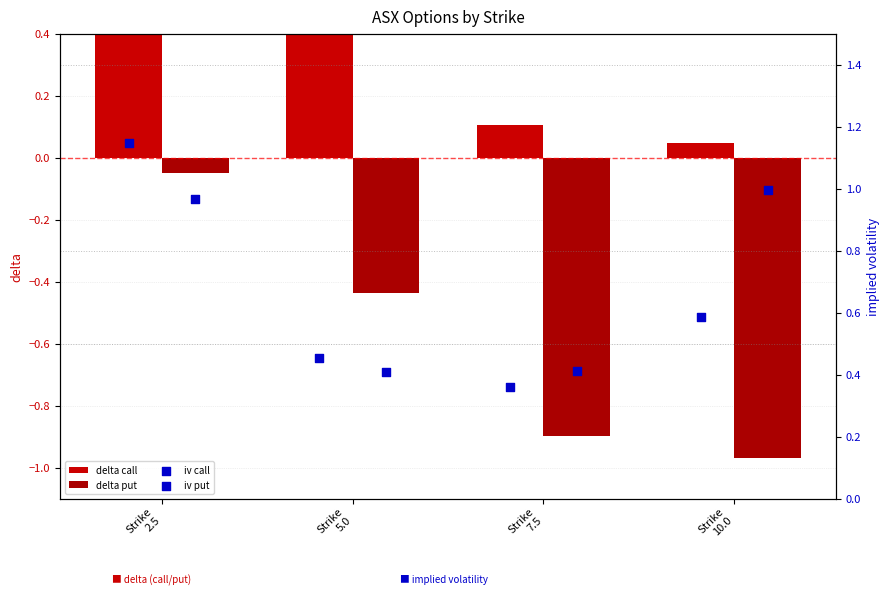

Is the value of iv call at Strike
5.0 greater than the value of delta call at Strike
7.5?

Yes